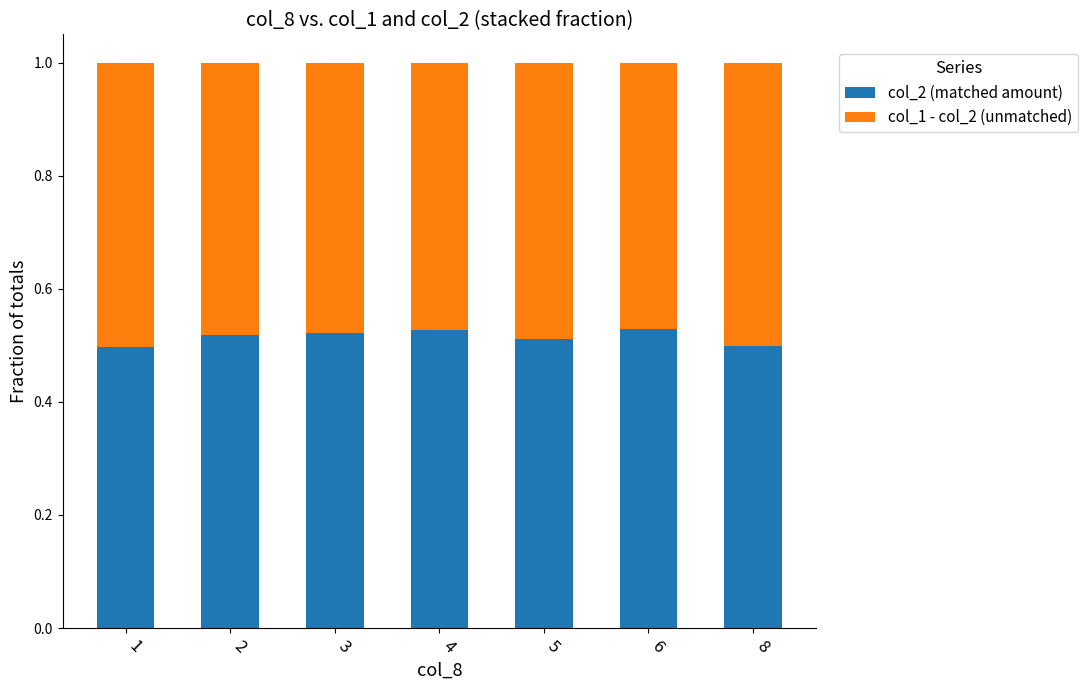

What is the total value across all series at 4?

1.0